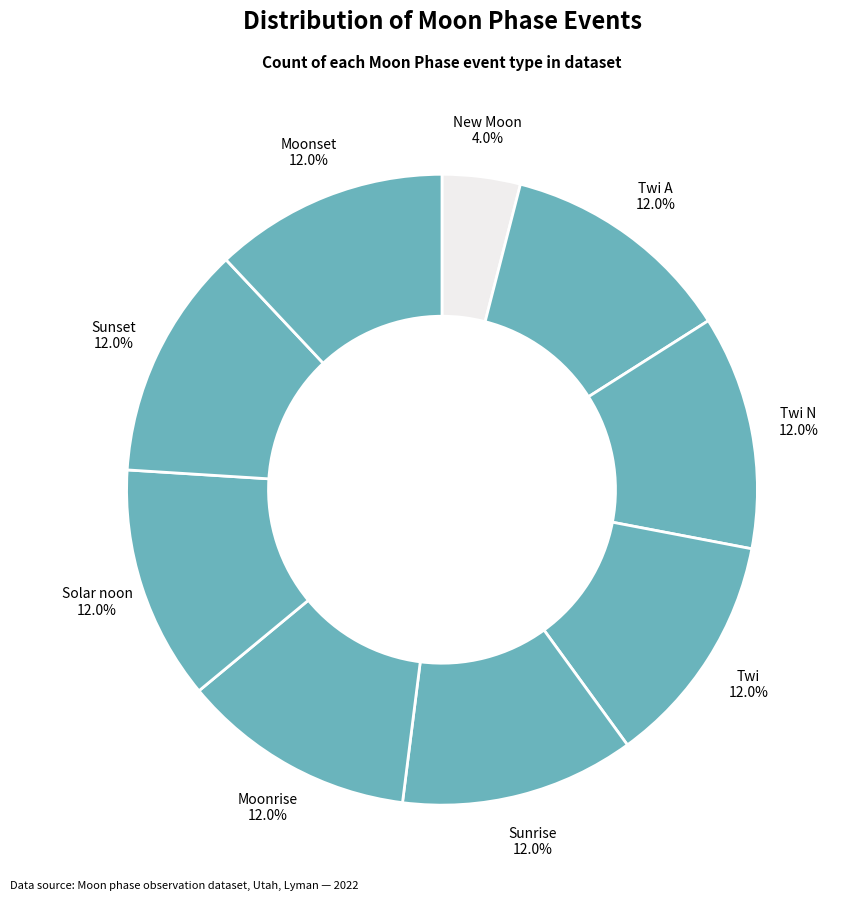

How many segments does this pie chart have?

9